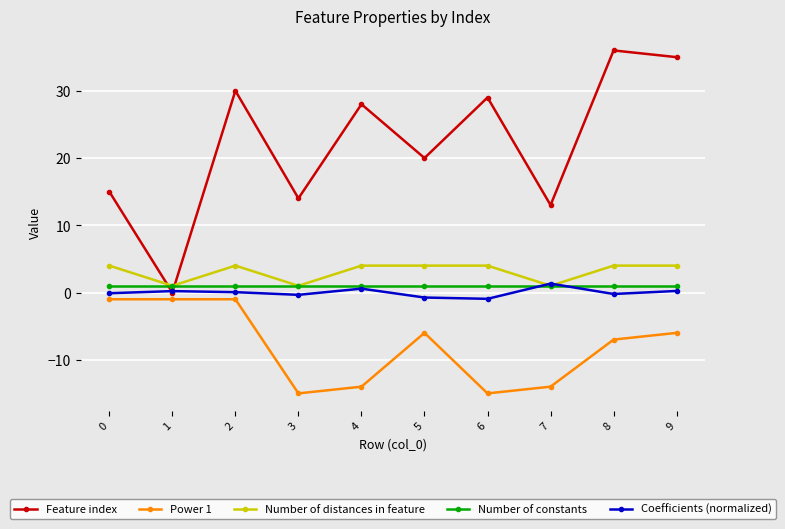

Which series ends up on top after the final intersection of Coefficients (normalized) and Feature index?

Feature index